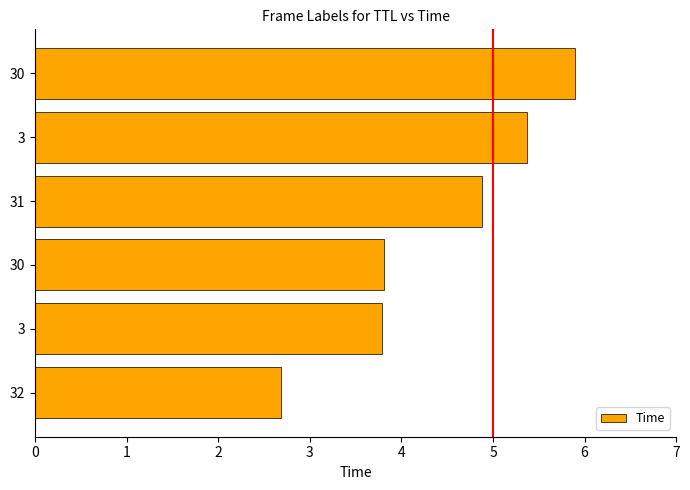

How many data points does each series have?

6